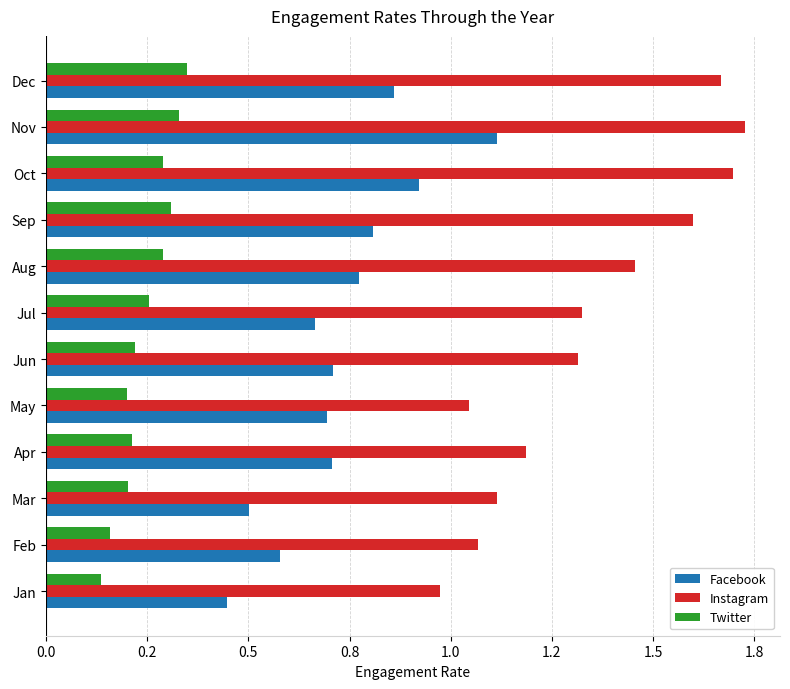

At how many categories does at least one series exceed 0?

12